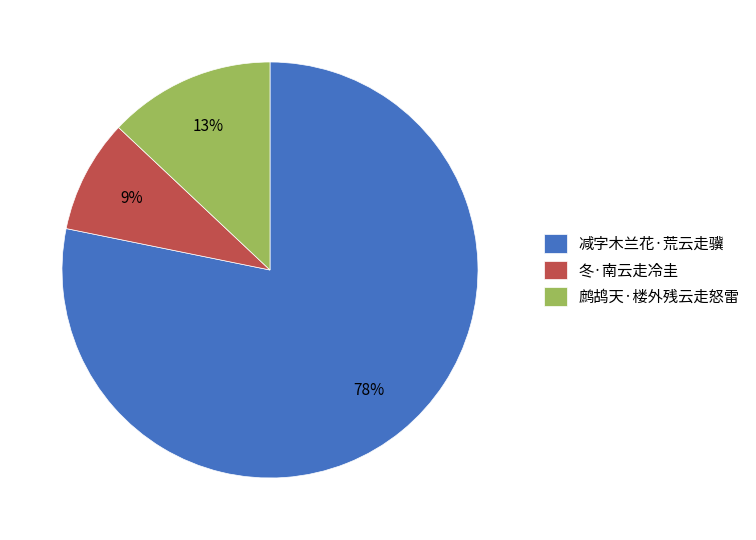

Between 鹧鸪天·楼外残云走怒雷 and 冬·南云走冷圭, which is larger?

鹧鸪天·楼外残云走怒雷